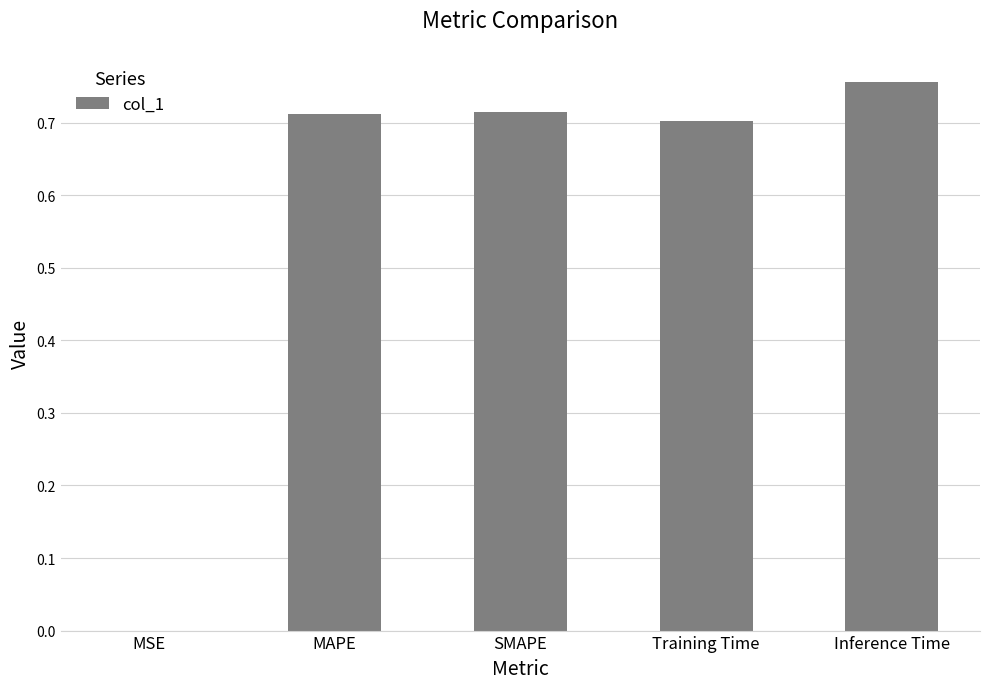

What is the sum of the values at Training Time and MAPE?

1.4